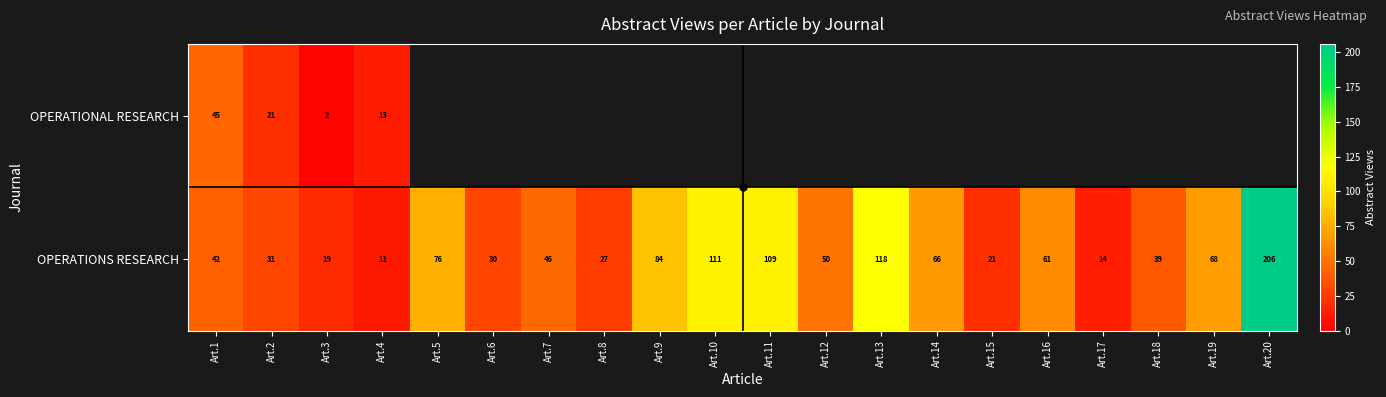

At which label is OPERATIONS RESEARCH closest to 108?

Art.11